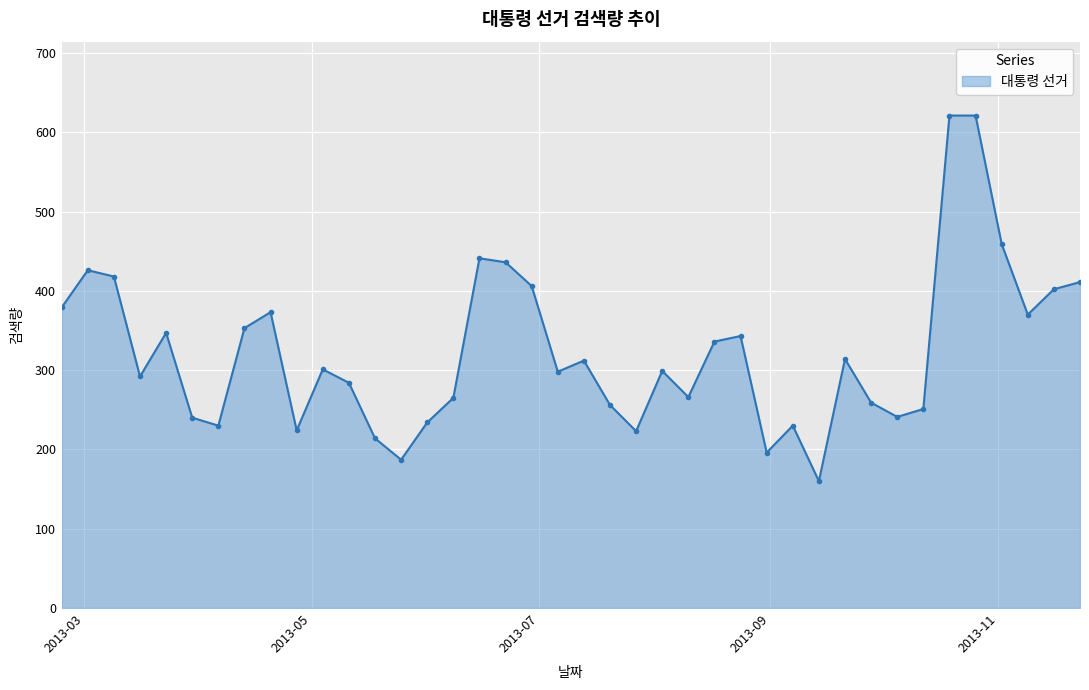

How many lines are shown in the chart?

1